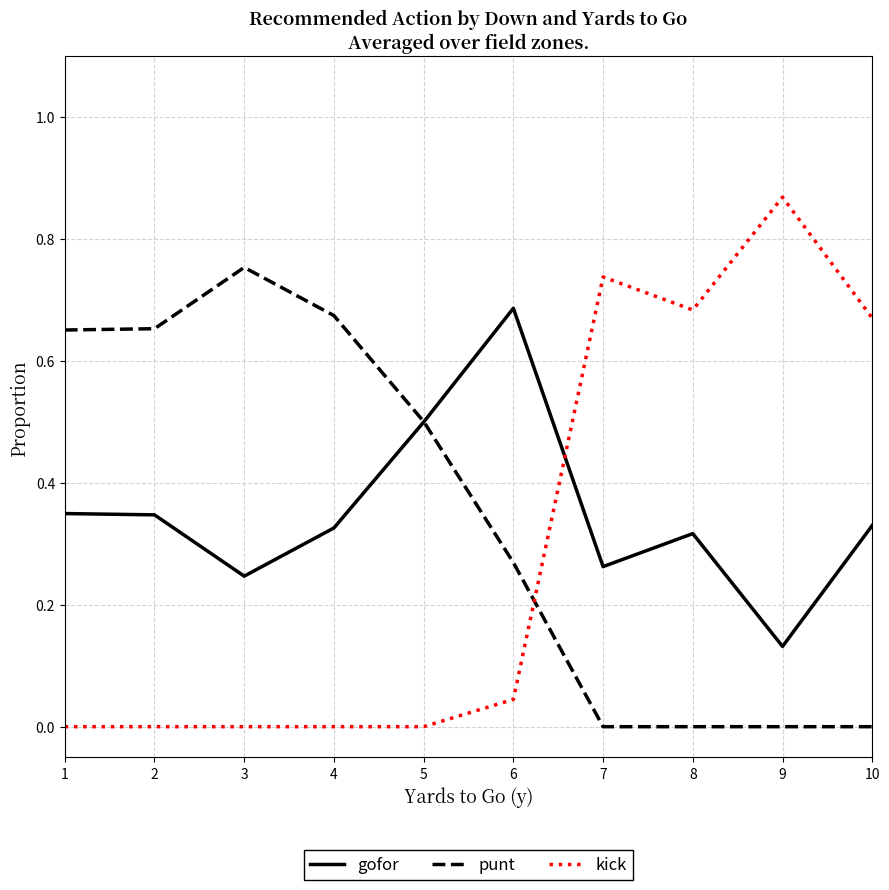

Which label corresponds to the largest value in the chart?

9